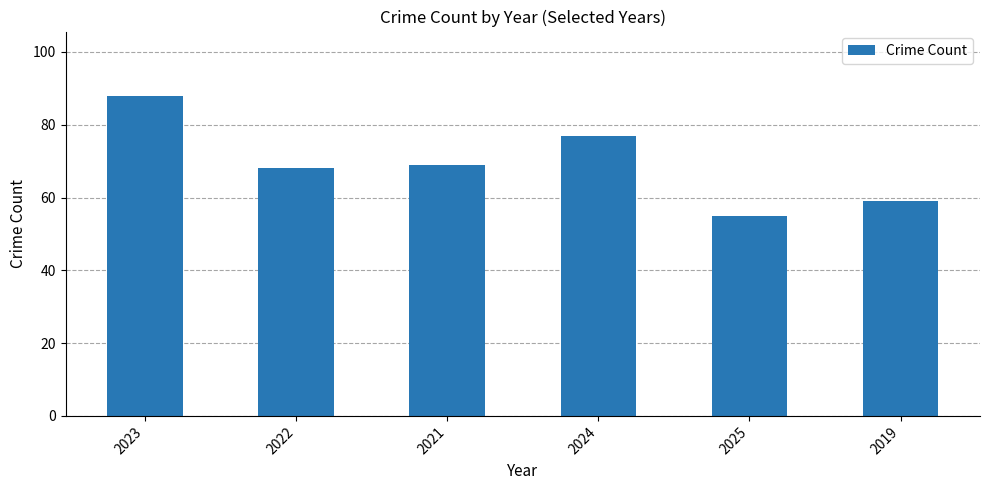

Reading left to right, list all the values displayed in this chart.

88	68	69	77	55	59